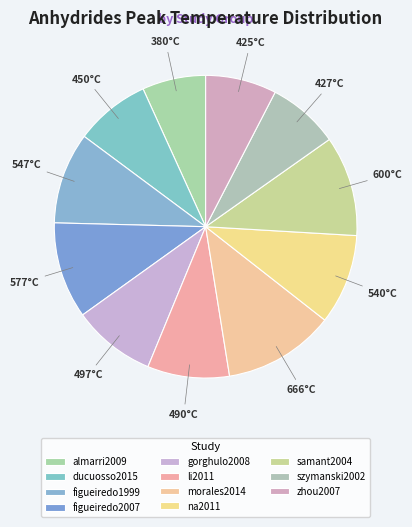

Which slice is the smallest?

almarri2009